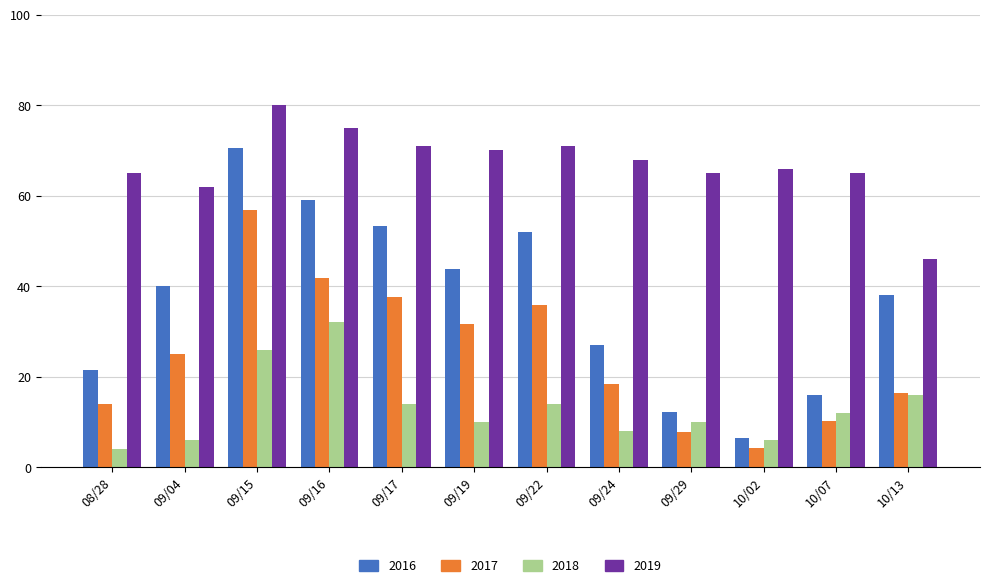

What is the total value across all series at 09/04?

133.0